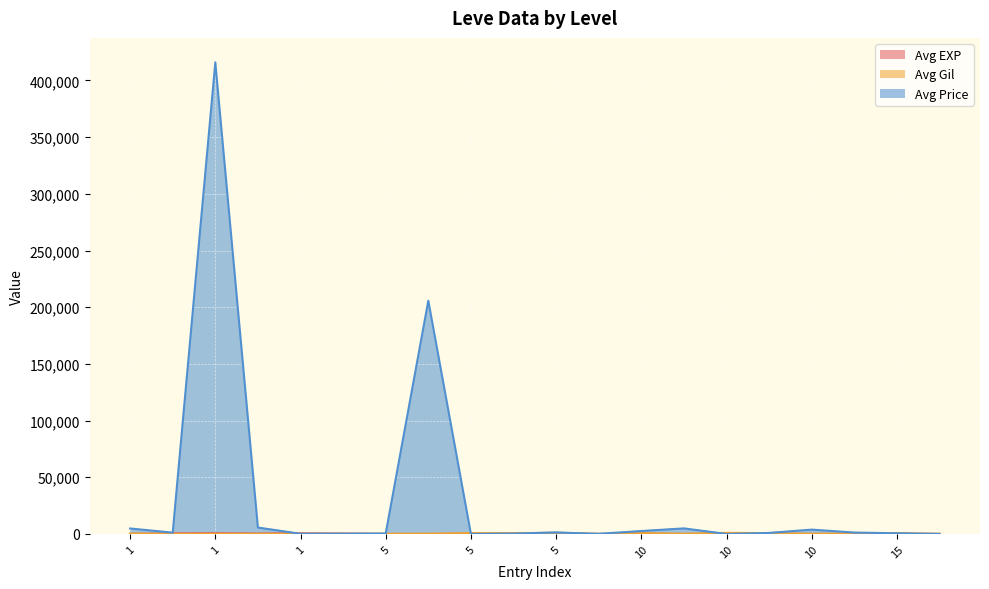

What is the sum of all Avg EXP values?

2624.5